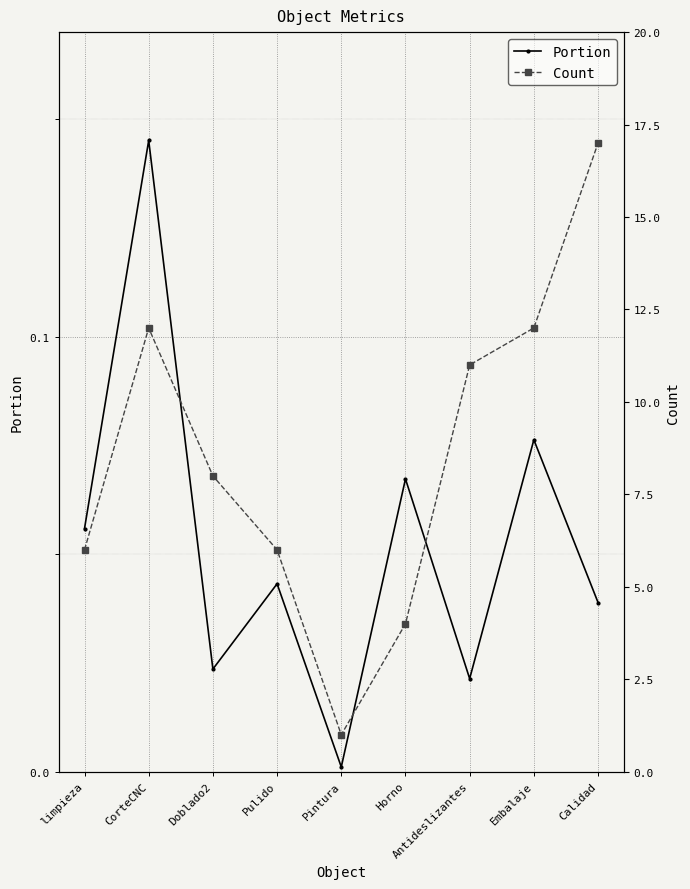

Is it true that Portion equals 0.0 at Pintura?

True